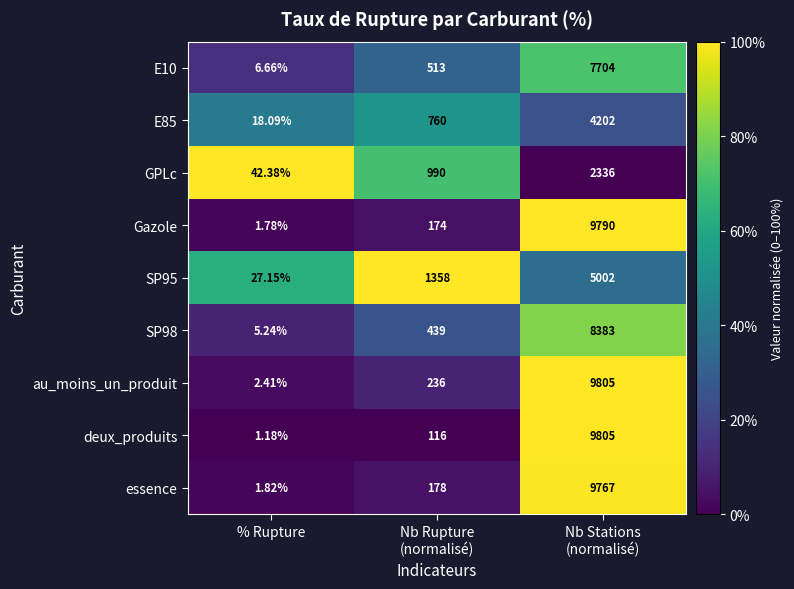

Which series has the widest spread of values?

deux_produits